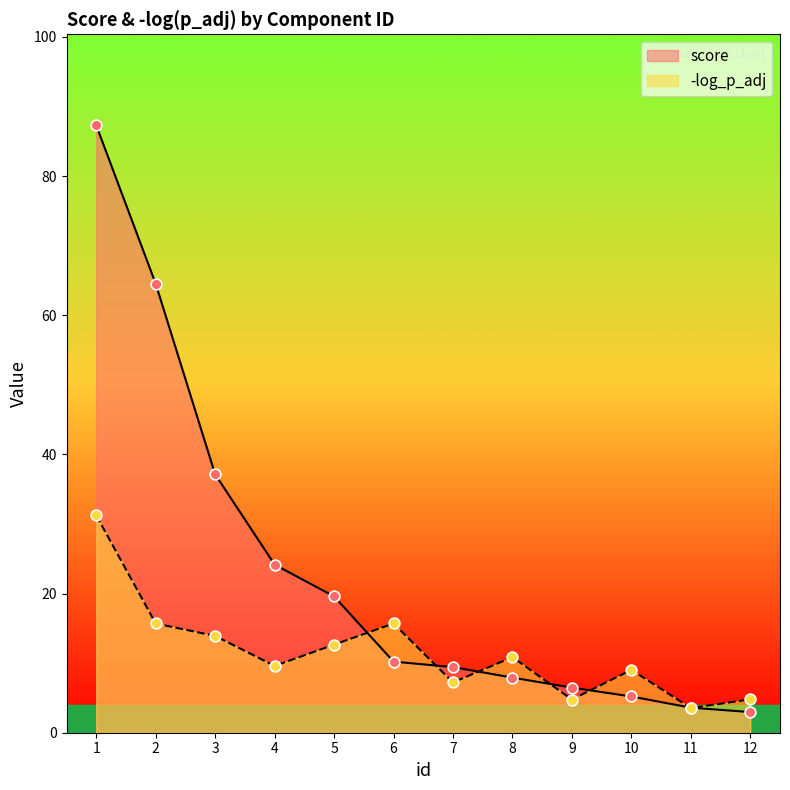

What is the total value across all series at 5?

32.2